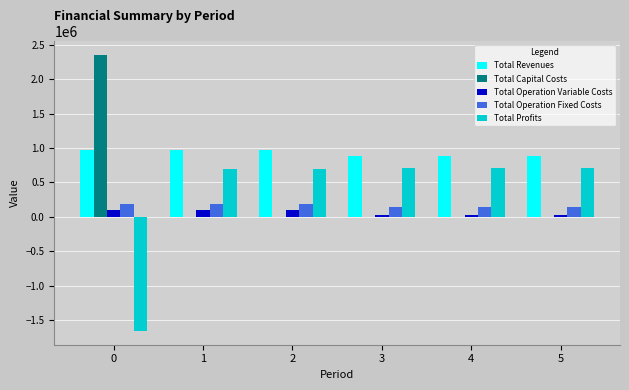

The value of Total Profits at 0 is -843818.9. True or false?

False